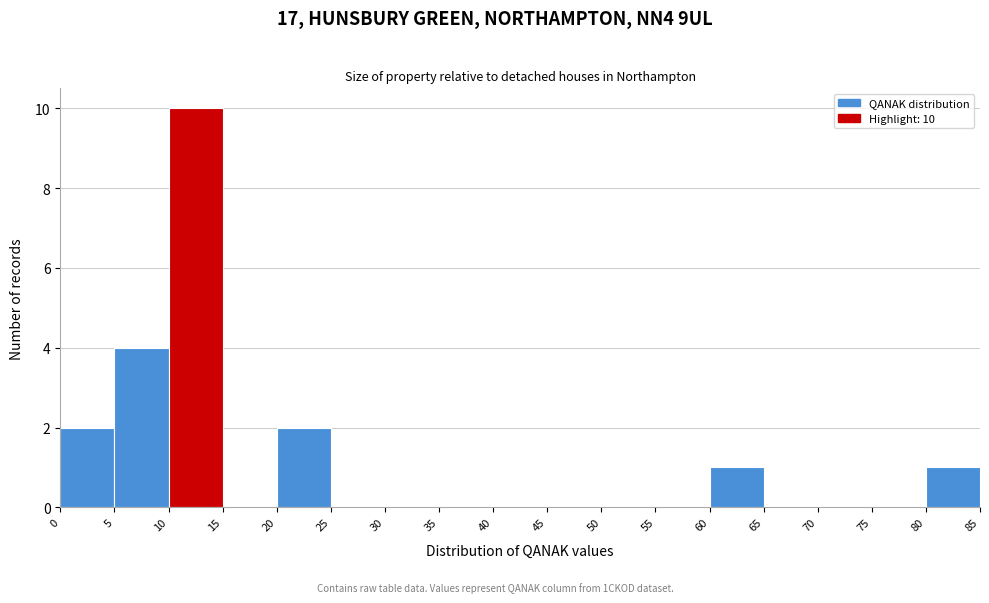

Over which range of the x-axis is the bar tallest?

10 to 15